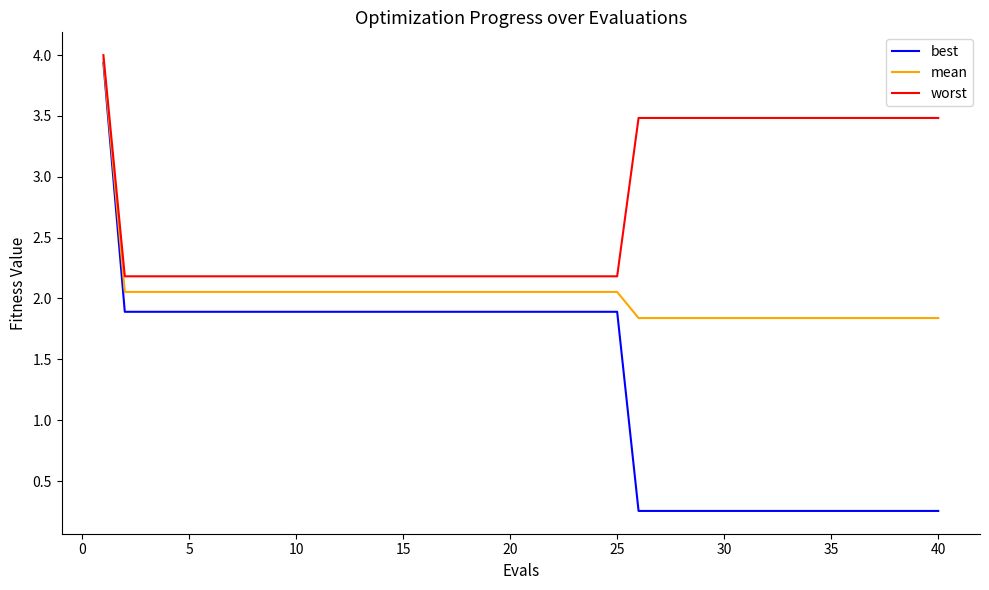

Which series has the largest range (max minus min)?

best